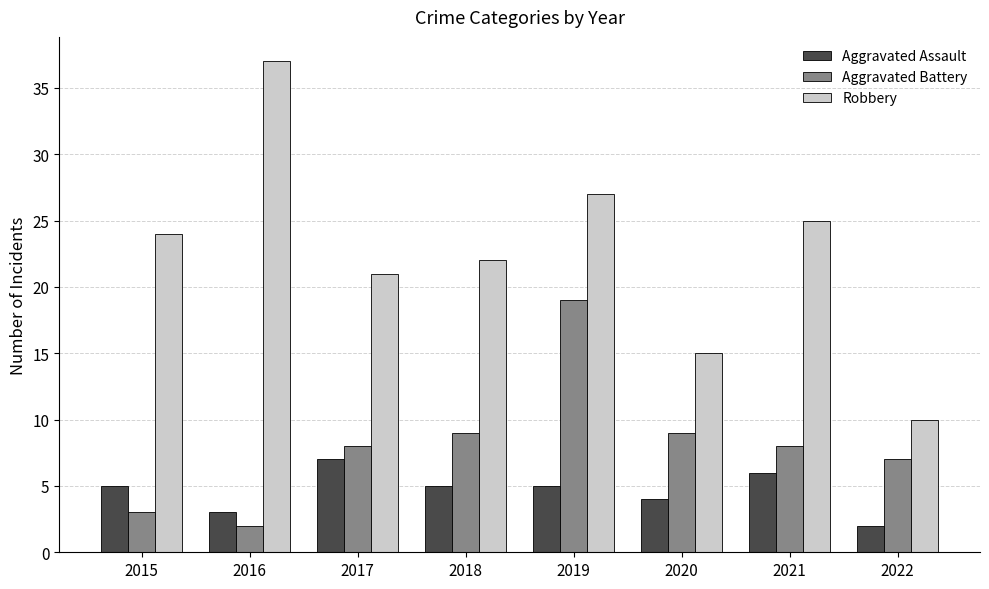

How many bars are there in total?

24